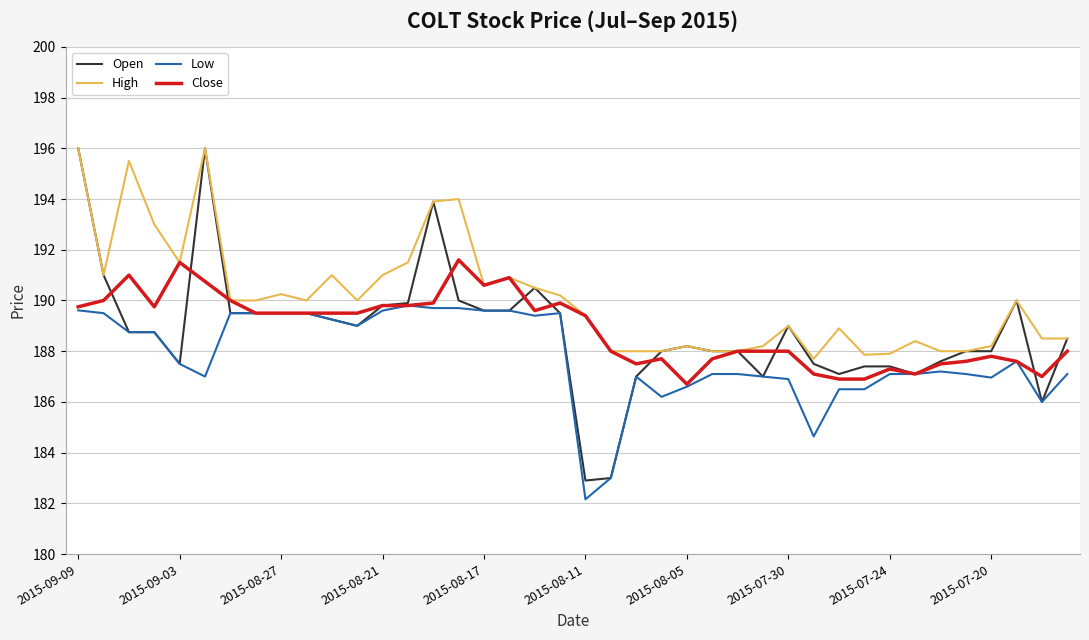

True or false: Open and Close intersect in this chart.

True